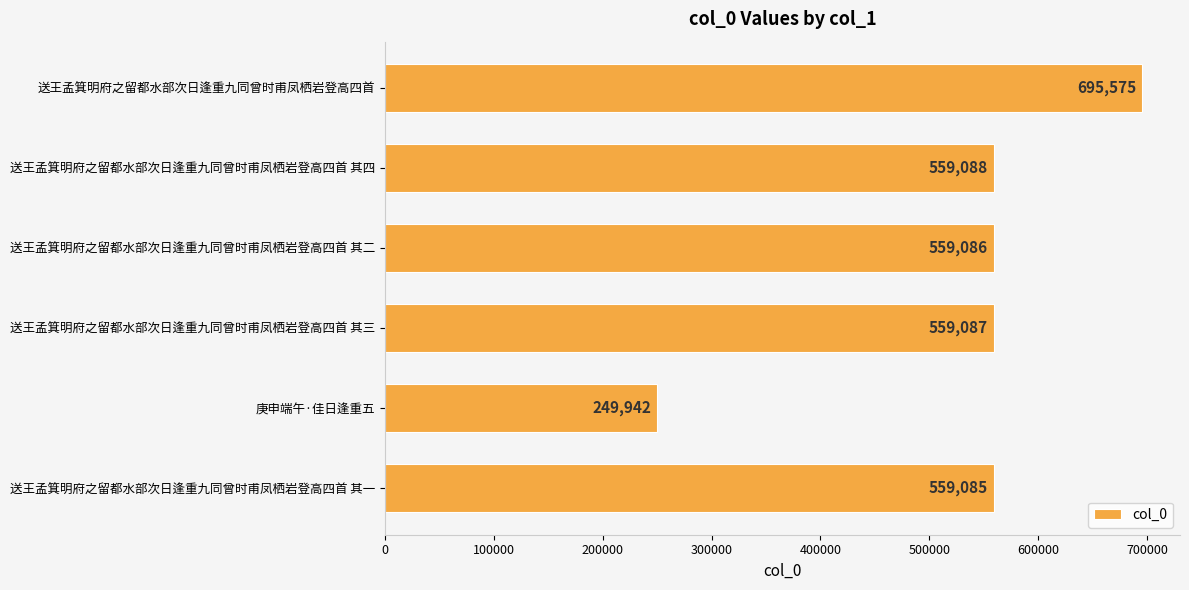

The chart shows a value of 559088 at 送王孟箕明府之留都水部次日逢重九同曾时甫凤栖岩登高四首 其四. True or false?

True